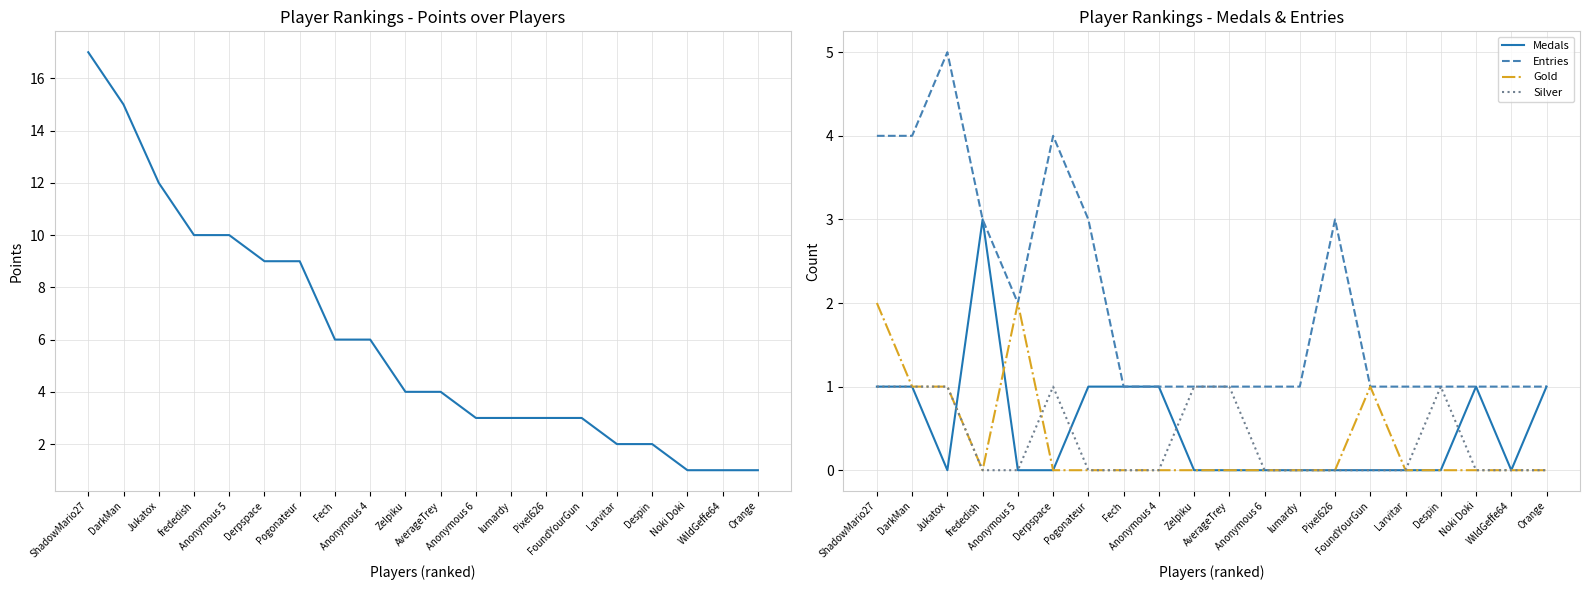

Reading left to right, extract all data points from this chart.

Points: ShadowMario27=17	DarkMan=15	Jukatox=12	frededish=10	Anonymous 5=10	Derpspace=9	Pogonateur=9	Fech=6	Anonymous 4=6	Zelpiku=4	AverageTrey=4	Anonymous 6=3	lumardy=3	Pixel626=3	FoundYourGun=3	Larvitar=2	Despin=2	Noki Doki=1	WildGeffe64=1	Orange=1
Medals: ShadowMario27=1	DarkMan=1	Jukatox=0	frededish=3	Anonymous 5=0	Derpspace=0	Pogonateur=1	Fech=1	Anonymous 4=1	Zelpiku=0	AverageTrey=0	Anonymous 6=0	lumardy=0	Pixel626=0	FoundYourGun=0	Larvitar=0	Despin=0	Noki Doki=1	WildGeffe64=0	Orange=1
Entries: ShadowMario27=4	DarkMan=4	Jukatox=5	frededish=3	Anonymous 5=2	Derpspace=4	Pogonateur=3	Fech=1	Anonymous 4=1	Zelpiku=1	AverageTrey=1	Anonymous 6=1	lumardy=1	Pixel626=3	FoundYourGun=1	Larvitar=1	Despin=1	Noki Doki=1	WildGeffe64=1	Orange=1
Gold: ShadowMario27=2	DarkMan=1	Jukatox=1	frededish=0	Anonymous 5=2	Derpspace=0	Pogonateur=0	Fech=0	Anonymous 4=0	Zelpiku=0	AverageTrey=0	Anonymous 6=0	lumardy=0	Pixel626=0	FoundYourGun=1	Larvitar=0	Despin=0	Noki Doki=0	WildGeffe64=0	Orange=0
Silver: ShadowMario27=1	DarkMan=1	Jukatox=1	frededish=0	Anonymous 5=0	Derpspace=1	Pogonateur=0	Fech=0	Anonymous 4=0	Zelpiku=1	AverageTrey=1	Anonymous 6=0	lumardy=0	Pixel626=0	FoundYourGun=0	Larvitar=0	Despin=1	Noki Doki=0	WildGeffe64=0	Orange=0